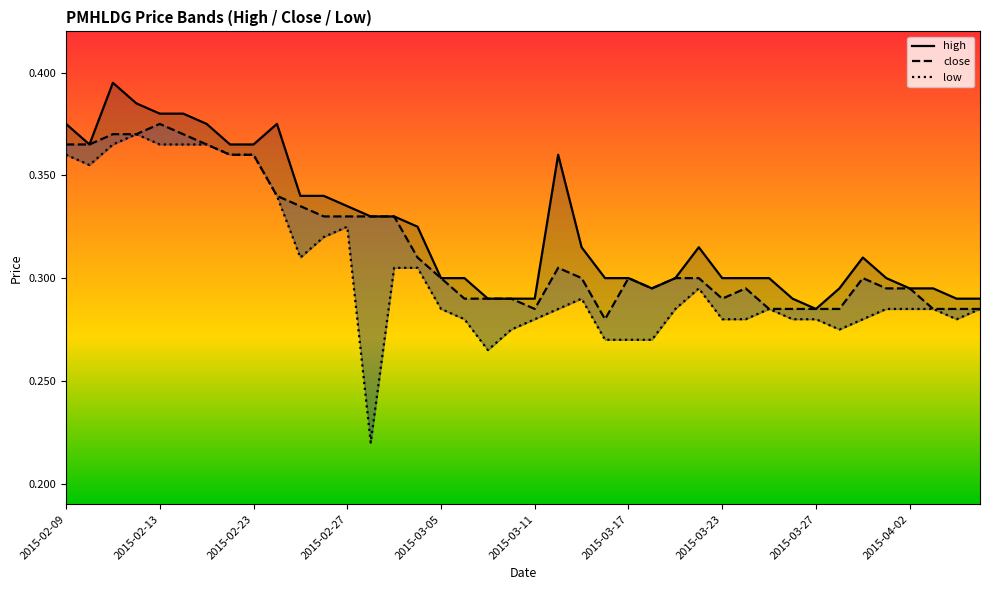

What is the sum of the low values at 16 and 2015-03-23?

0.6